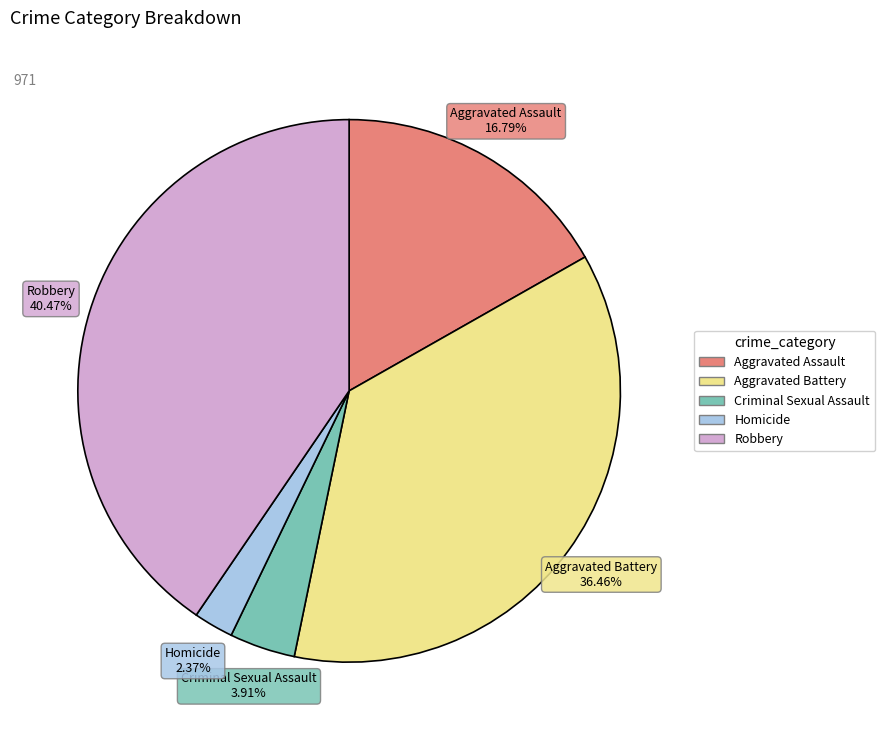

Is there any slice that represents more than half of the pie?

No